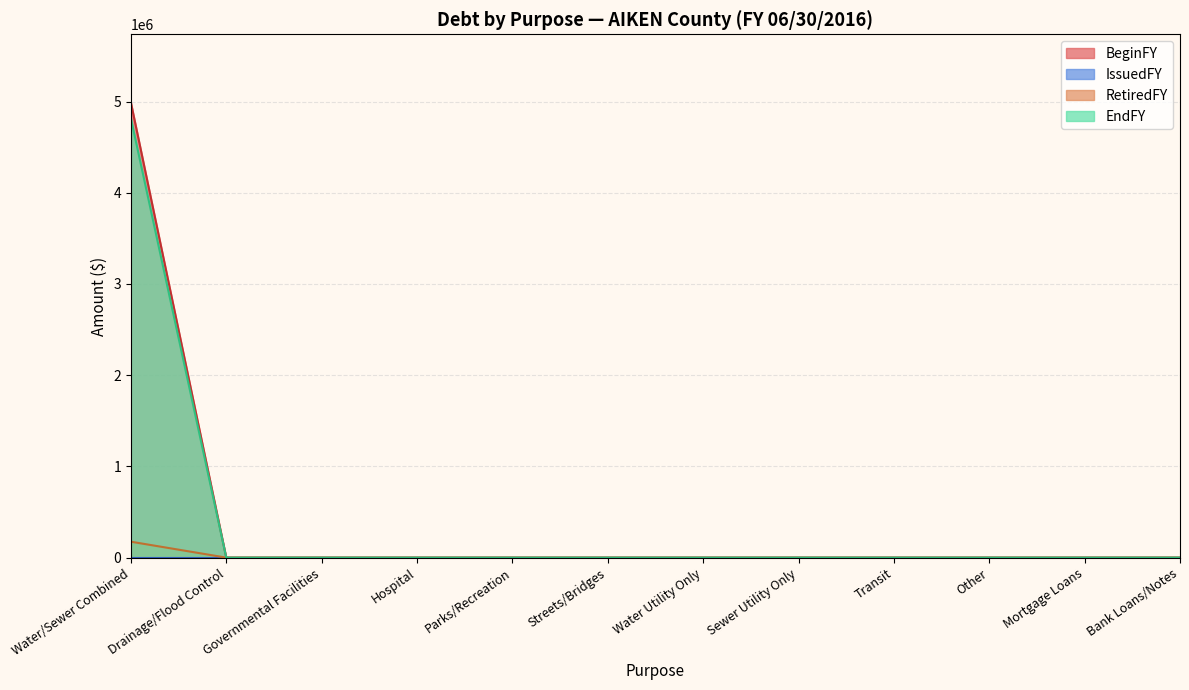

Which series has the widest spread of values?

BeginFY